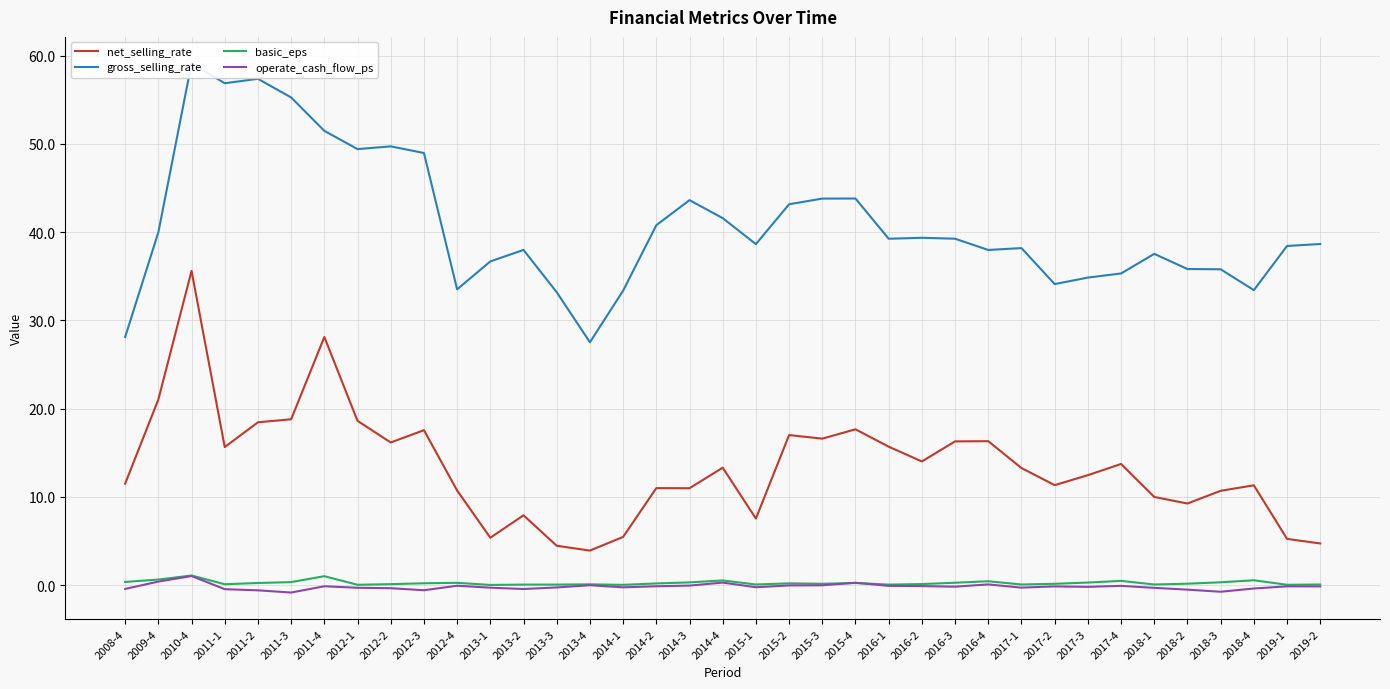

What is the maximum value for gross_selling_rate?

59.1